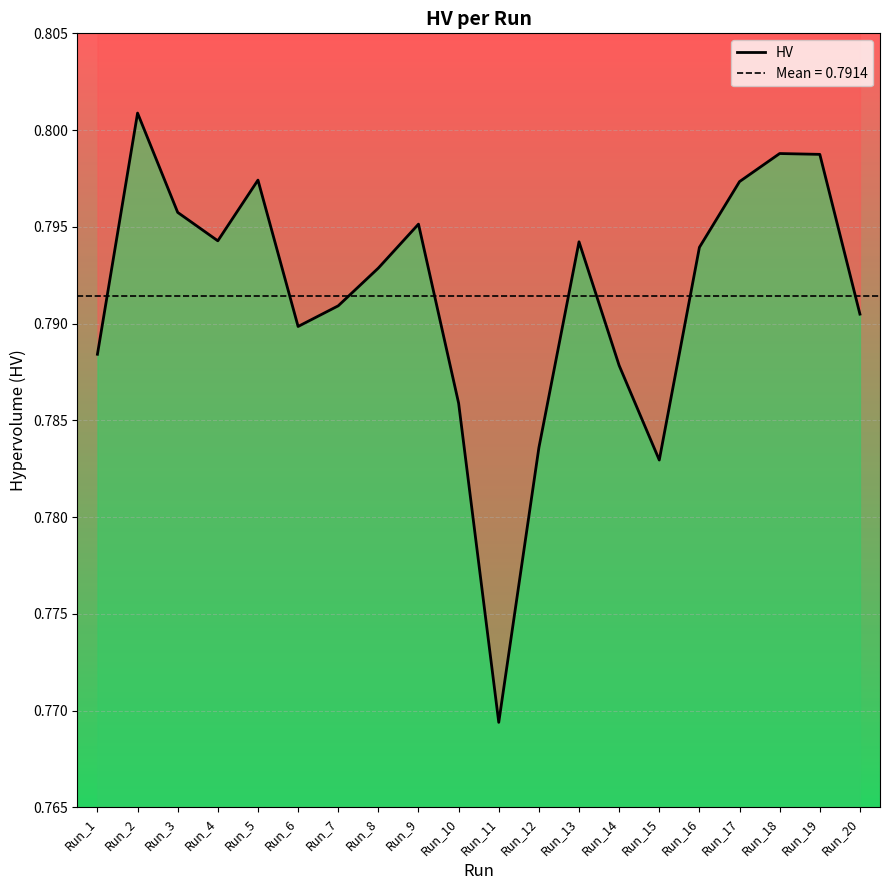

How many series are shown in this chart?

1